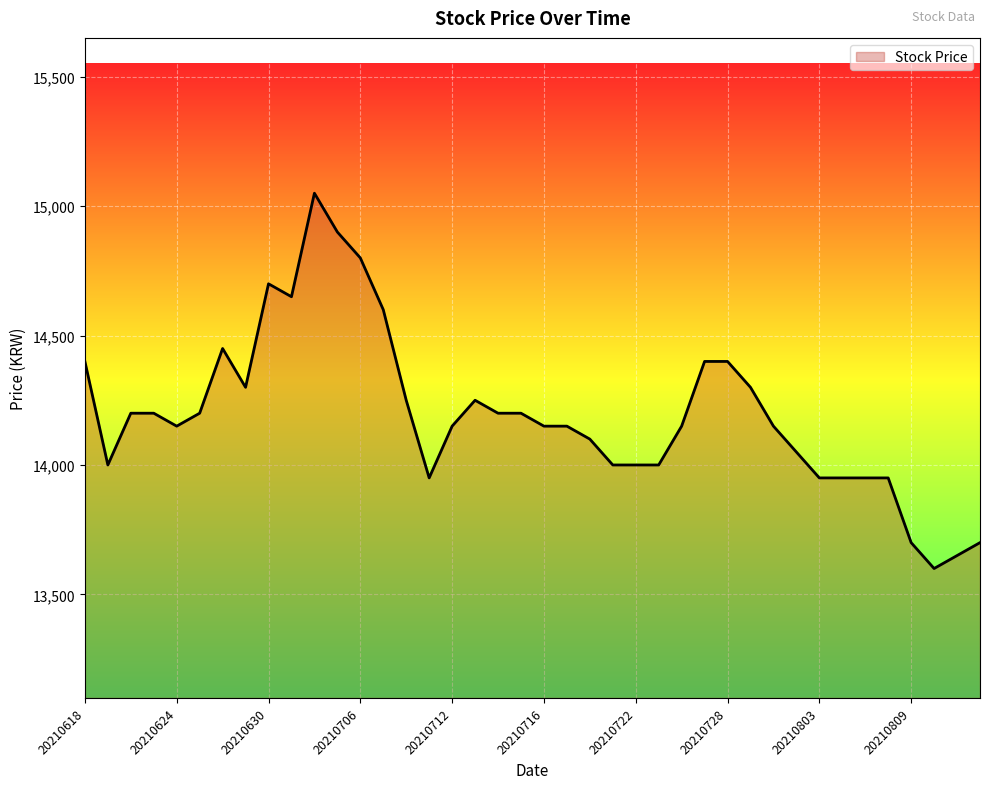

What is the greatest value displayed?

15050